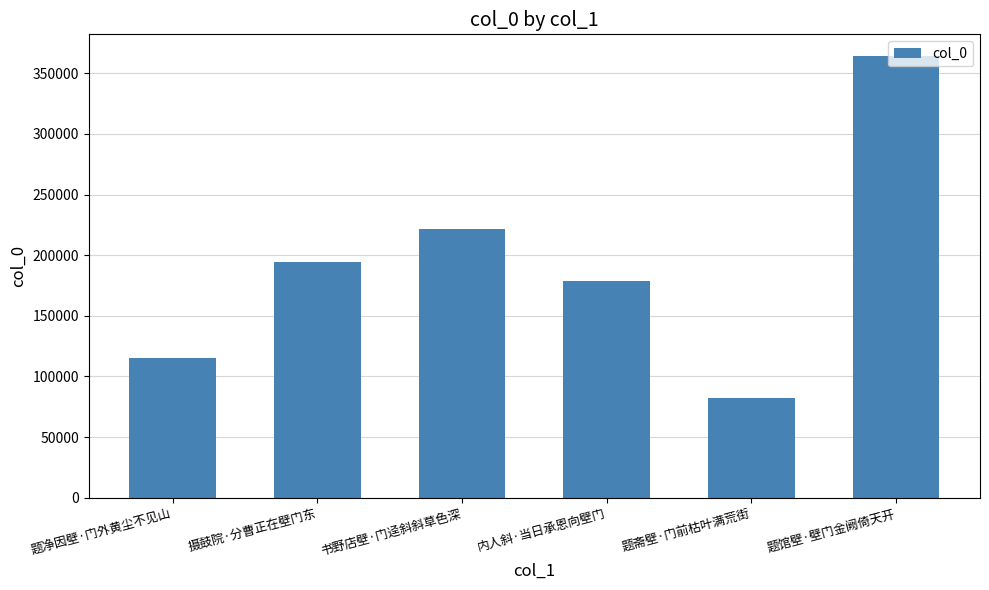

What is the label of the 3rd bar from the left?

书野店壁·门迳斜斜草色深